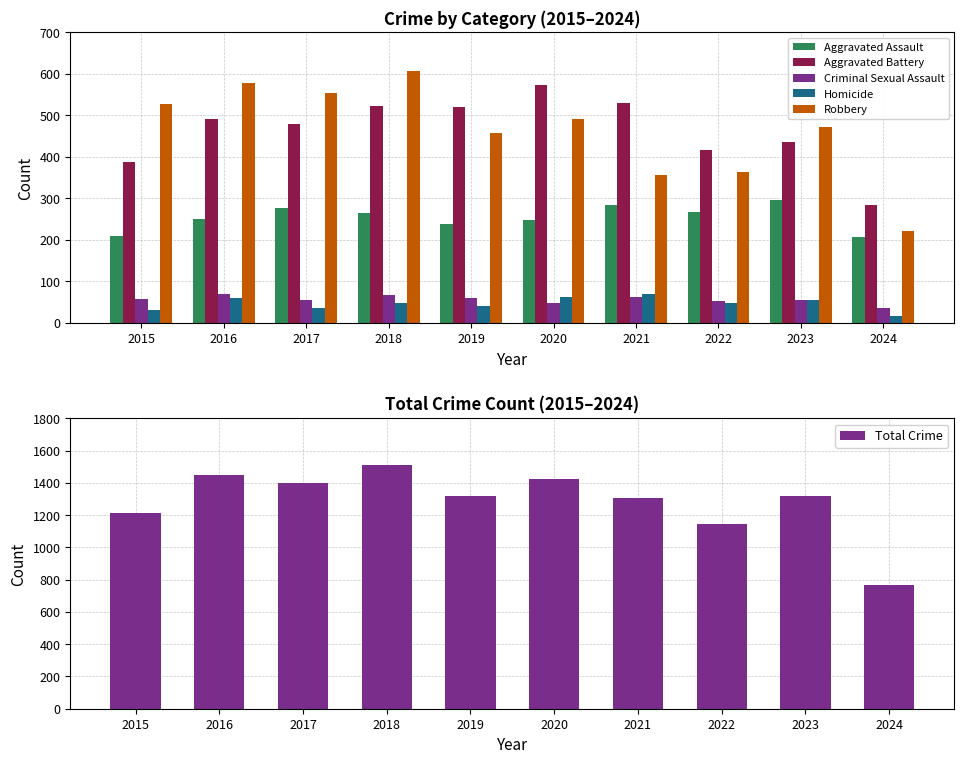

Between 2017 and 2018, which series saw the biggest shift?

Total Crime